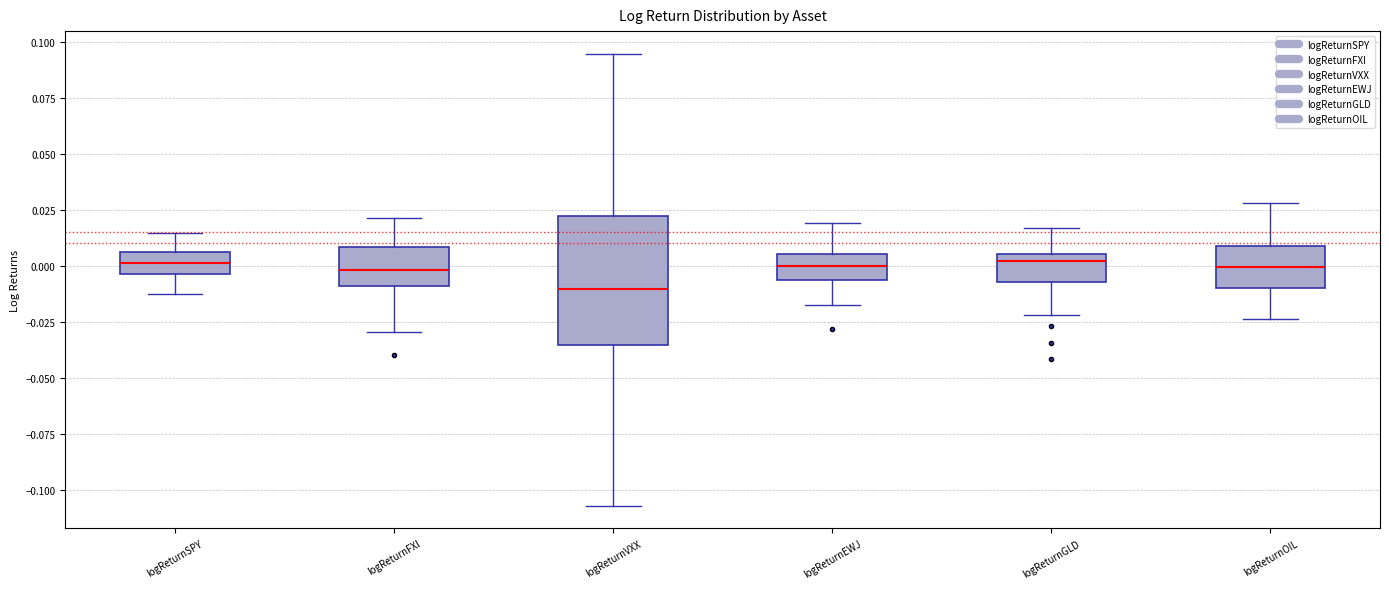

Reading left to right, read every box against the y-axis: the position of its median line, the range the box covers, and the ends of its whiskers. The values are not printed on the chart, so give them approximately, as read against the axis.

logReturnSPY: median 0.000, box -0.005 to 0.005, whiskers -0.015 to 0.015
logReturnFXI: median 0.000, box -0.010 to 0.010, whiskers -0.030 to 0.020
logReturnVXX: median -0.010, box -0.035 to 0.020, whiskers -0.105 to 0.095
logReturnEWJ: median 0.000, box -0.005 to 0.005, whiskers -0.020 to 0.020
logReturnGLD: median 0.000, box -0.005 to 0.005, whiskers -0.020 to 0.015
logReturnOIL: median 0.000, box -0.010 to 0.010, whiskers -0.025 to 0.030